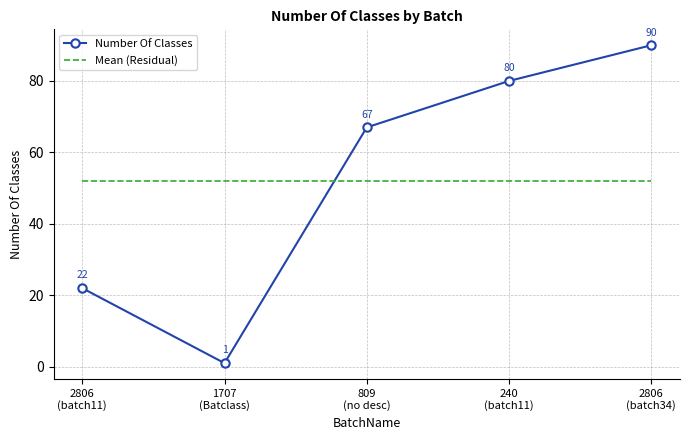

What is the maximum value for Mean (Residual)?

52